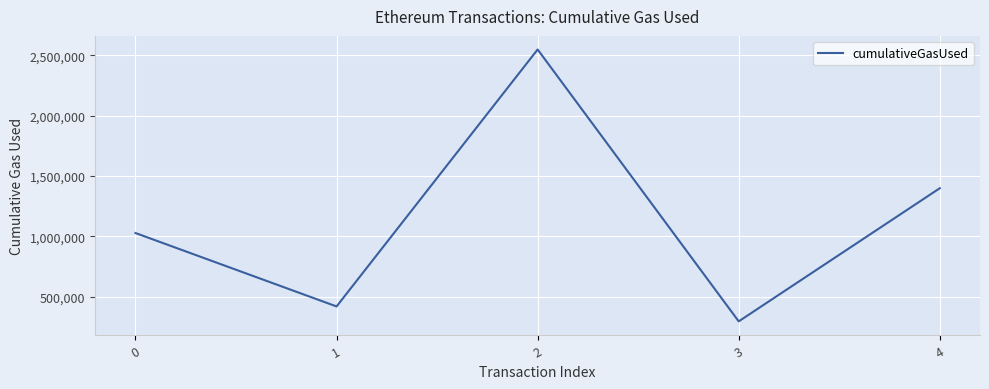

How many distinct data groups are displayed?

1